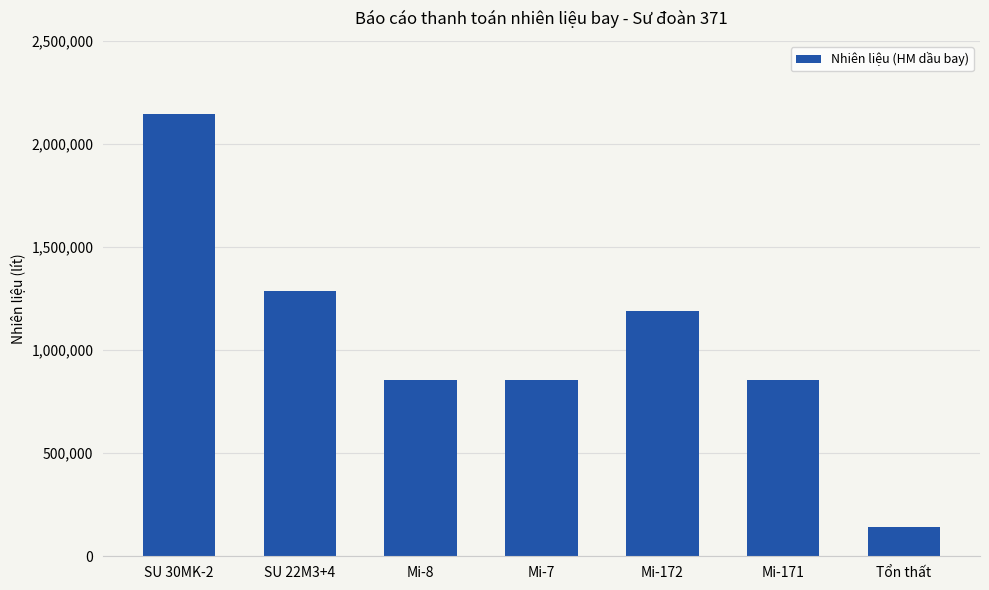

What is the difference between the second highest and second lowest values?

428571